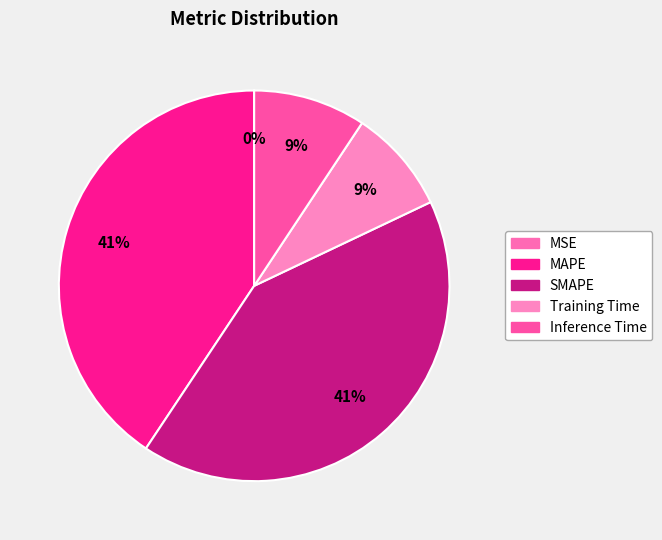

Rank the categories by value from lowest to highest.

MSE, Training Time, Inference Time, MAPE, SMAPE